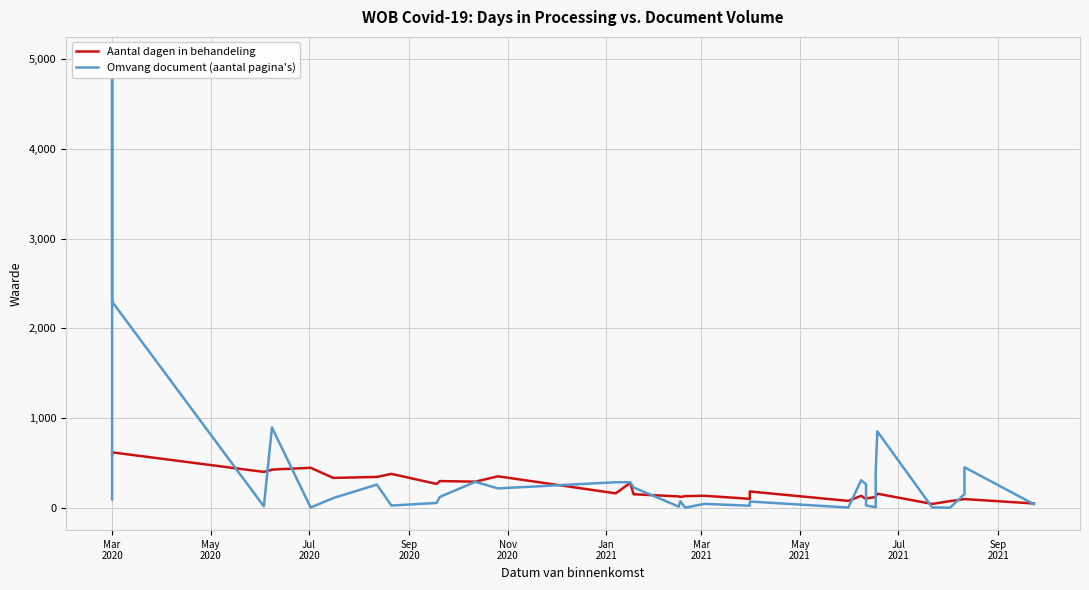

Reading left to right, what are all the values shown in this chart?

Aantal dagen in behandeling: 597	612	617	617	618	400	423	426	446	333	344	378	266	298	291	351	161	278	151	127	120	130	134	100	182	77	133	97	104	120	125	157	43	74	97	97	97	48
Omvang document (aantal pagina's): 95	104	383	4999	2298	16	895	895	3	109	258	25	54	121	289	216	285	284	227	13	73	2	44	23	70	3	307	263	26	6	403	852	4	1	152	349	452	40